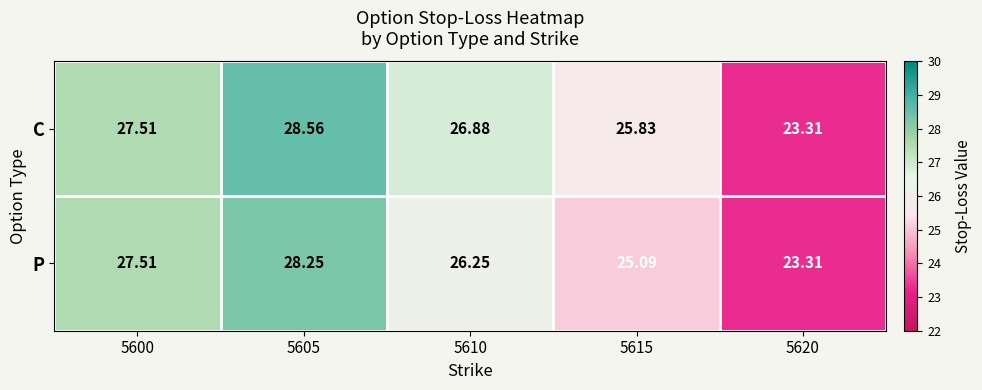

Between 5600 and 5605, which series saw the biggest shift?

C